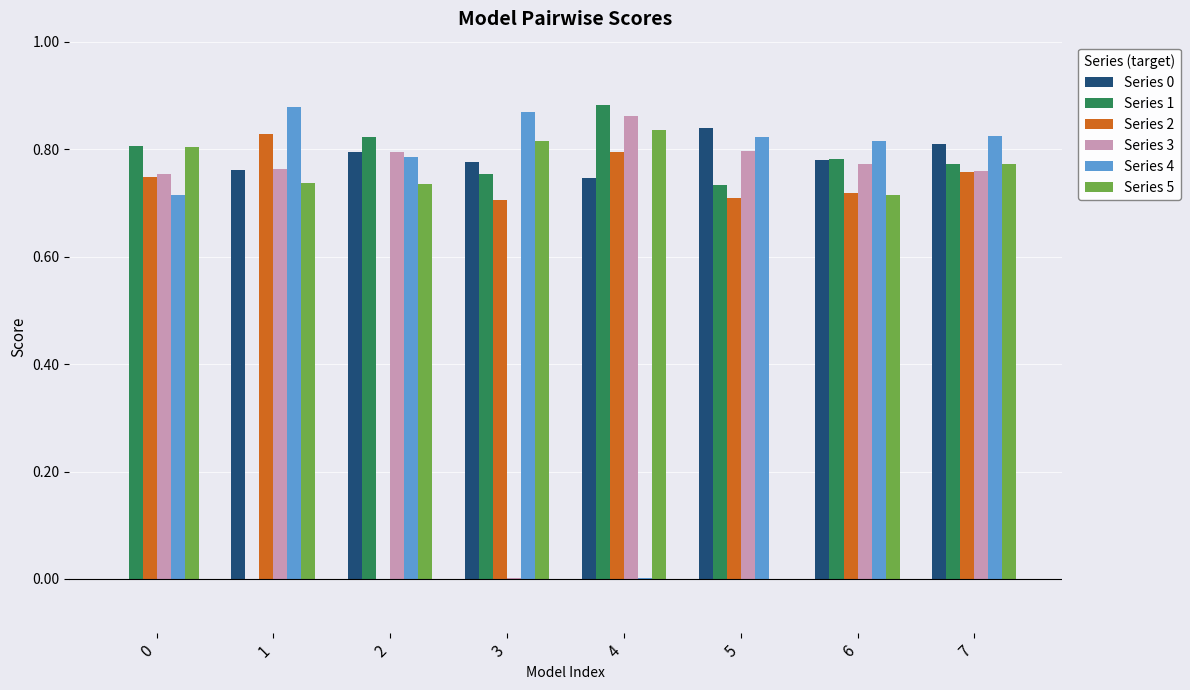

Is it true that Series 2 equals 0.4 at 6?

False